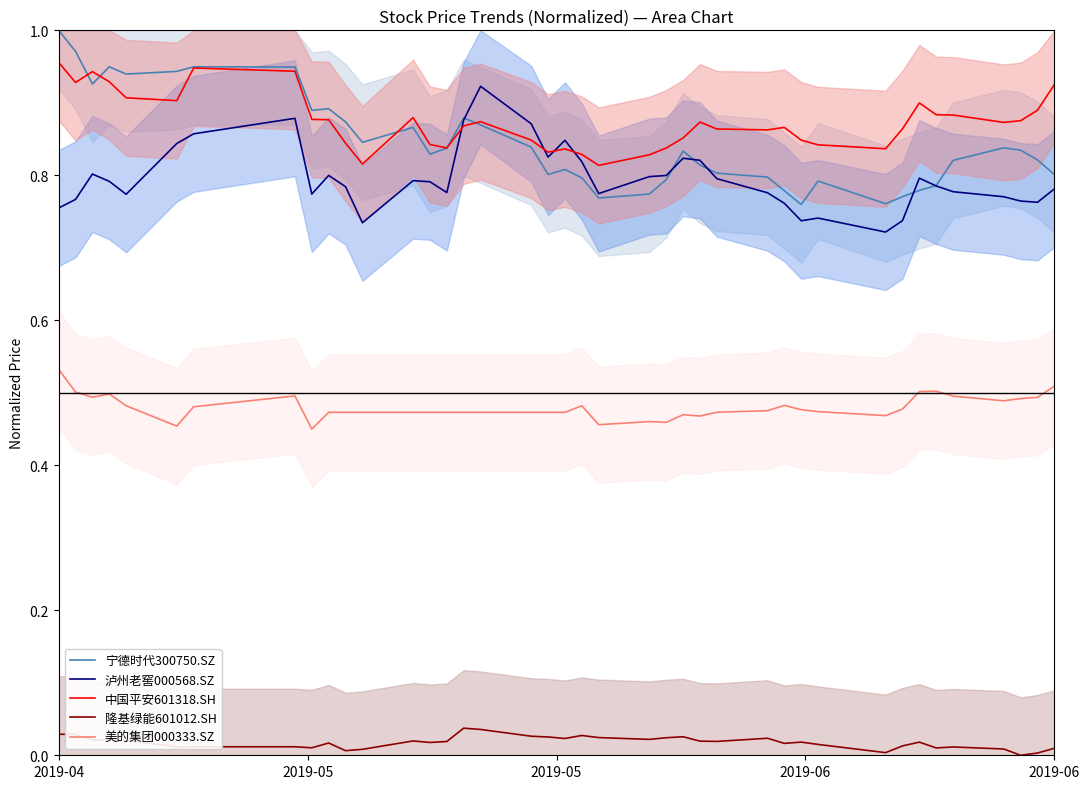

At which label does 美的集团000333.SZ reach its peak?

2019-04